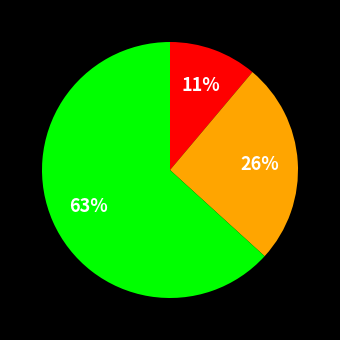

Does any single category account for the majority?

Yes